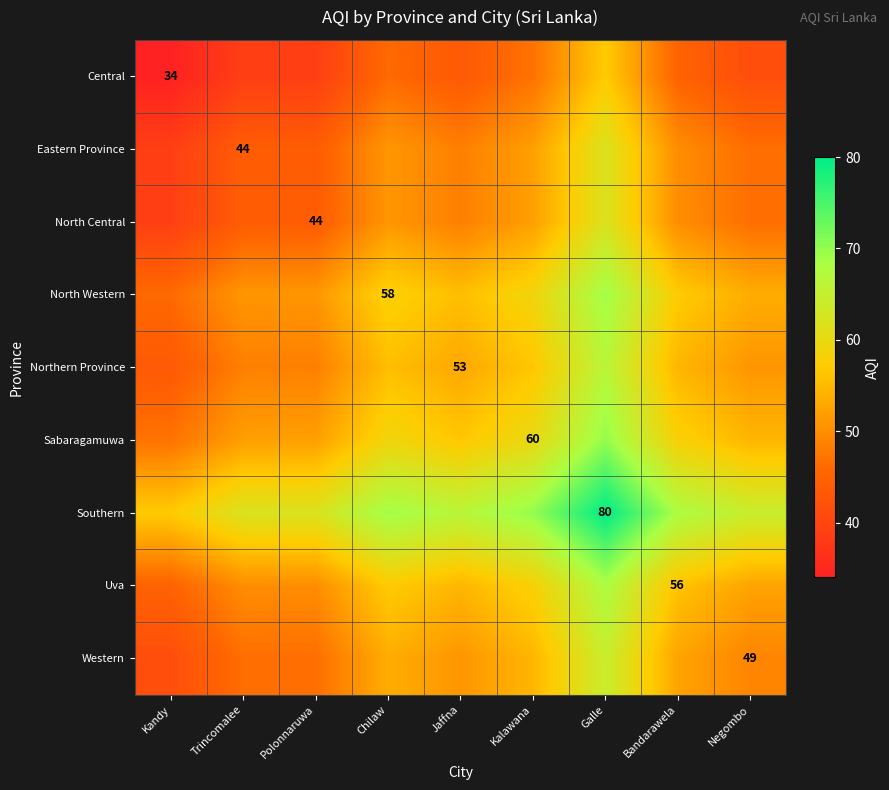

What is the minimum value shown in the chart?

34.0